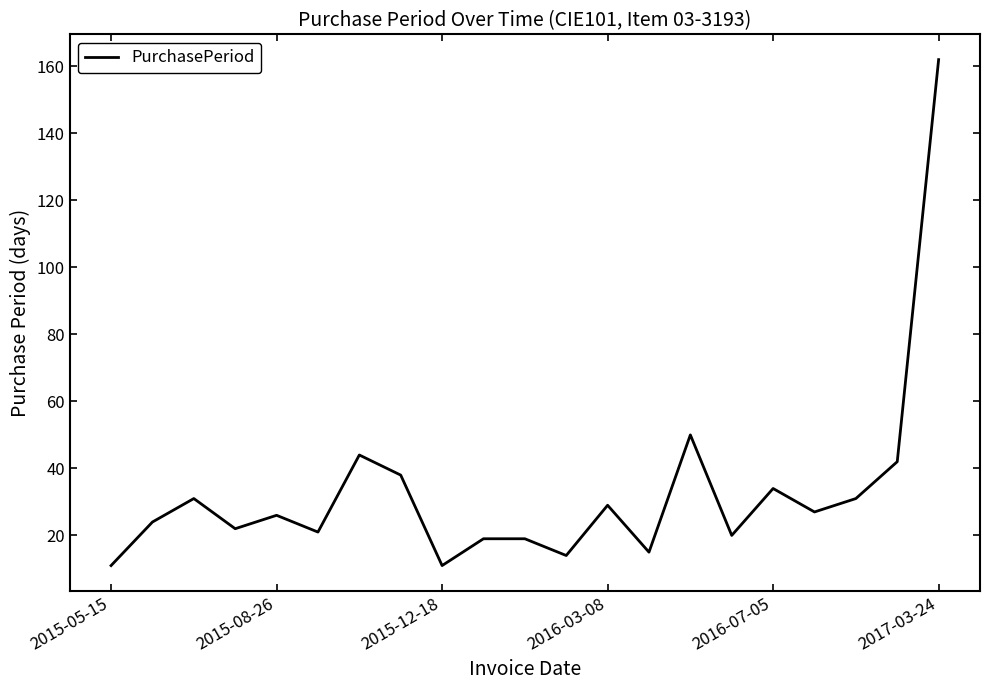

What is the maximum value shown in the chart?

162